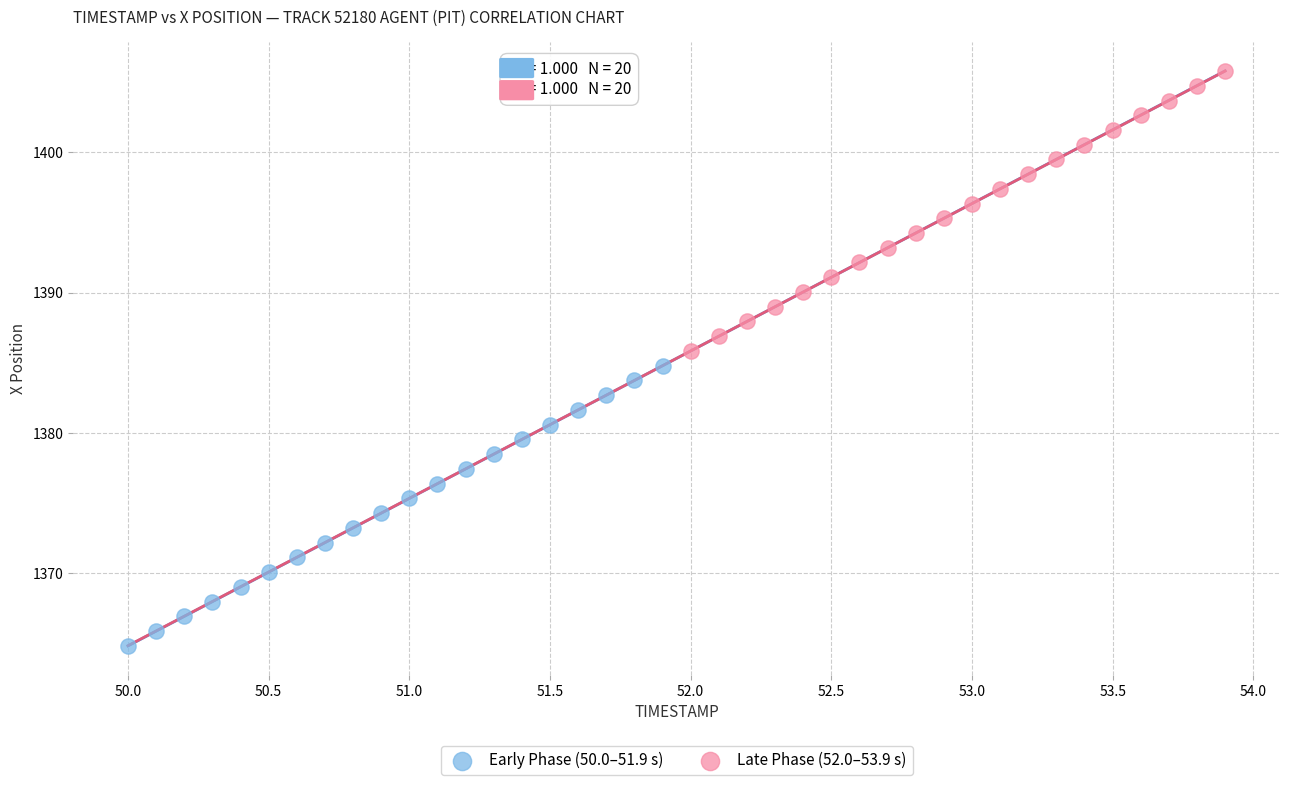

Which series contains the highest Y value?

Late Phase (52.0–53.9 s)